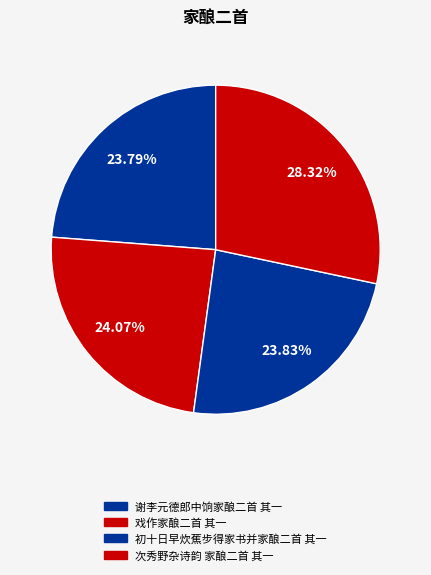

Which slice is the smallest?

谢李元德郎中饷家酿二首 其一